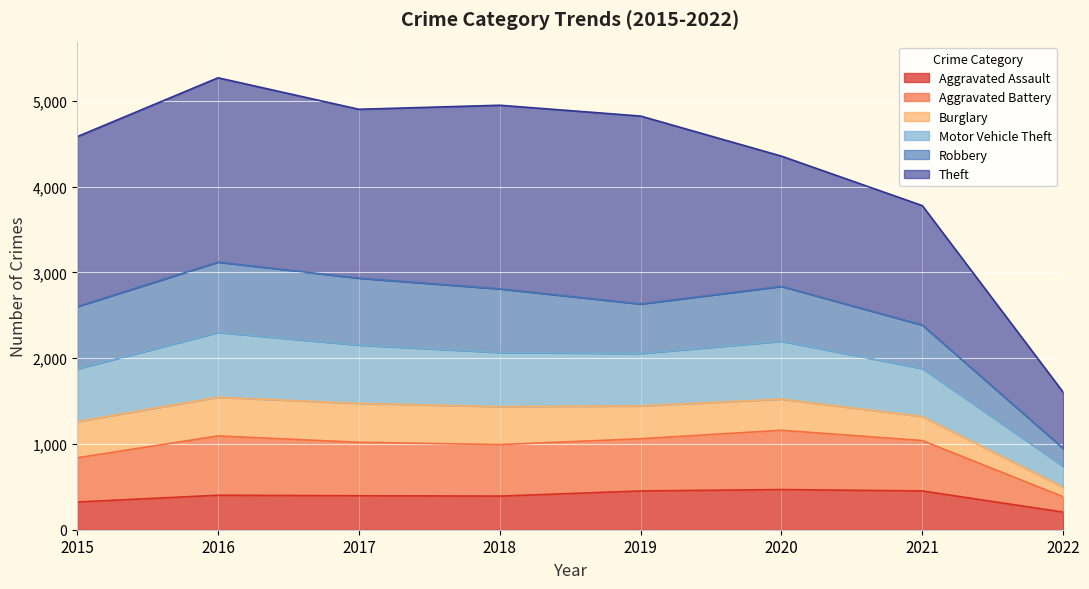

What are all the series names shown in the legend?

Aggravated Assault, Aggravated Battery, Burglary, Motor Vehicle Theft, Robbery, Theft